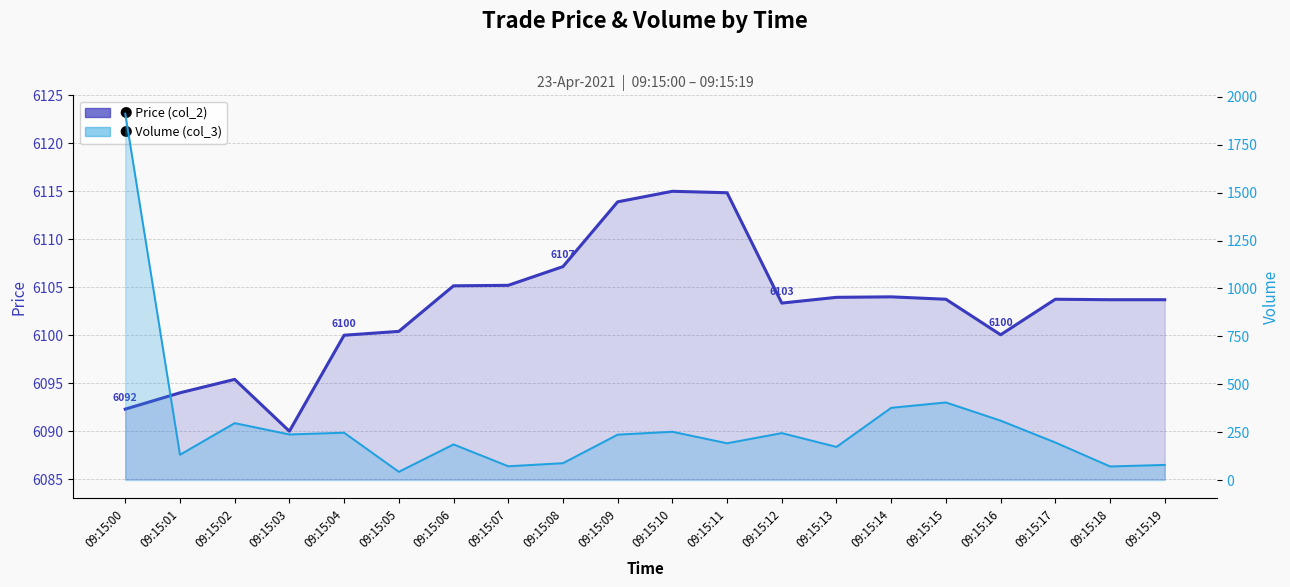

At which label does Price (col_2) first exceed 6103?

09:15:06